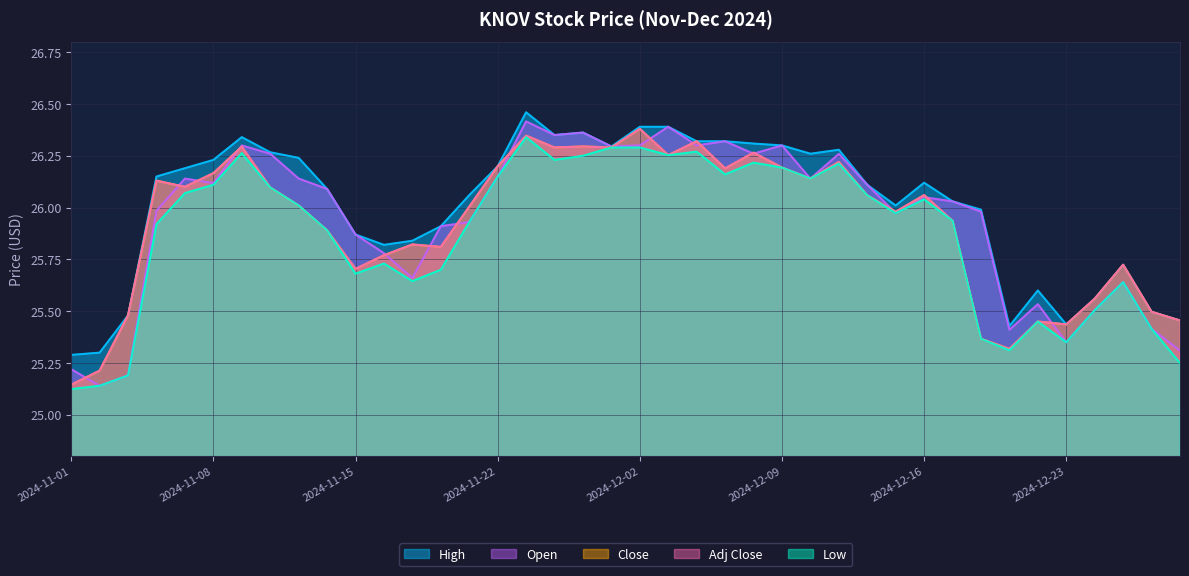

What is the maximum value for Adj Close?

26.4